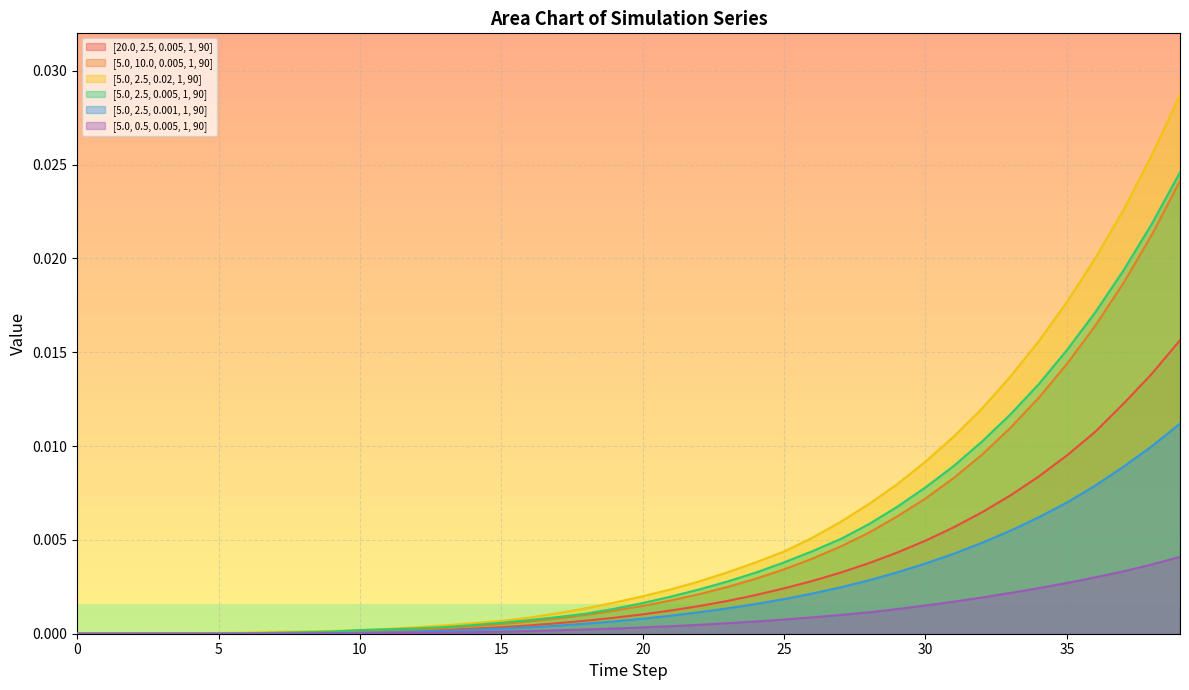

Which series has the largest range (max minus min)?

[5.0, 2.5, 0.02, 1, 90]